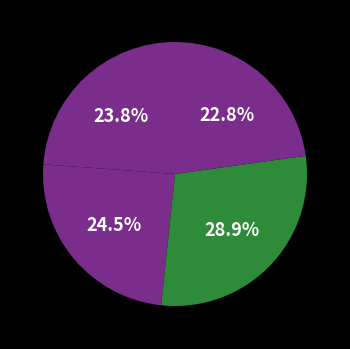

How many segments does this pie chart have?

4